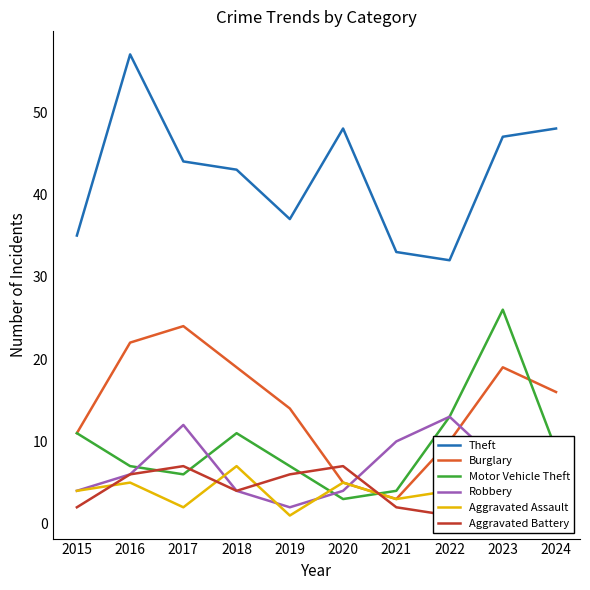

What are all the series names shown in the legend?

Theft, Burglary, Motor Vehicle Theft, Robbery, Aggravated Assault, Aggravated Battery